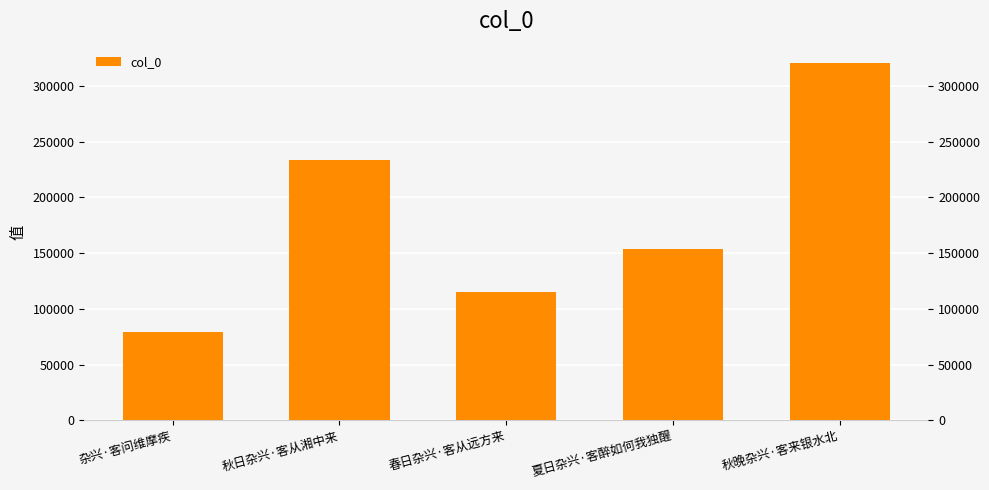

Which category has the highest value across all series?

秋晚杂兴·客来银水北